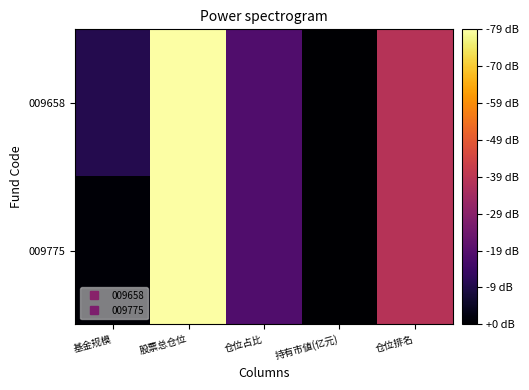

Which series has the largest range (max minus min)?

009775